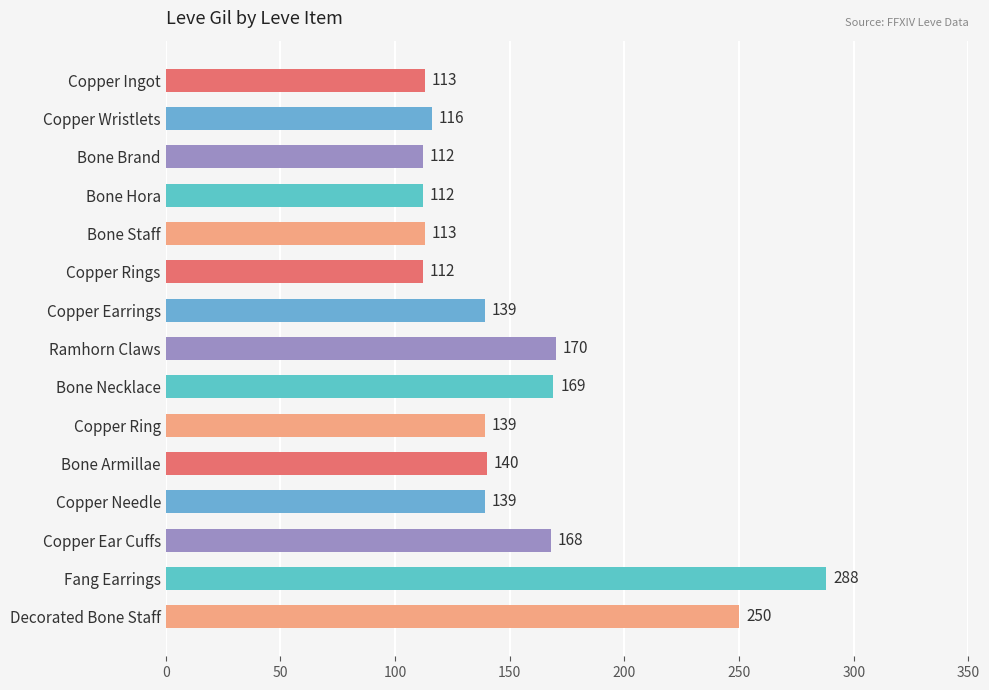

Is it true that the value at Bone Hora is 112?

True